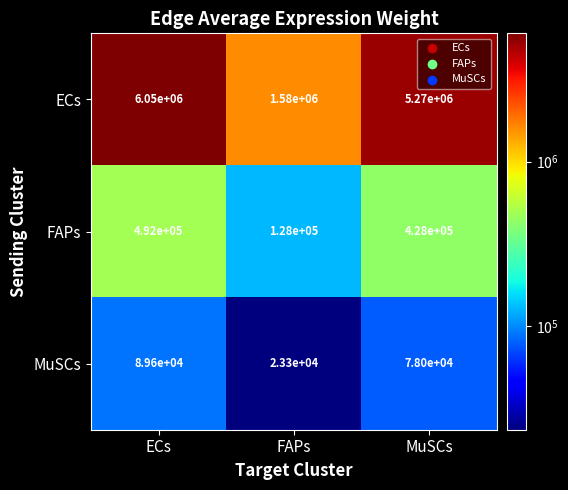

Reading left to right, list all the values displayed in this chart.

ECs: 6050000	1580000	5270000
FAPs: 492000	128000	428000
MuSCs: 89600	23300	78000